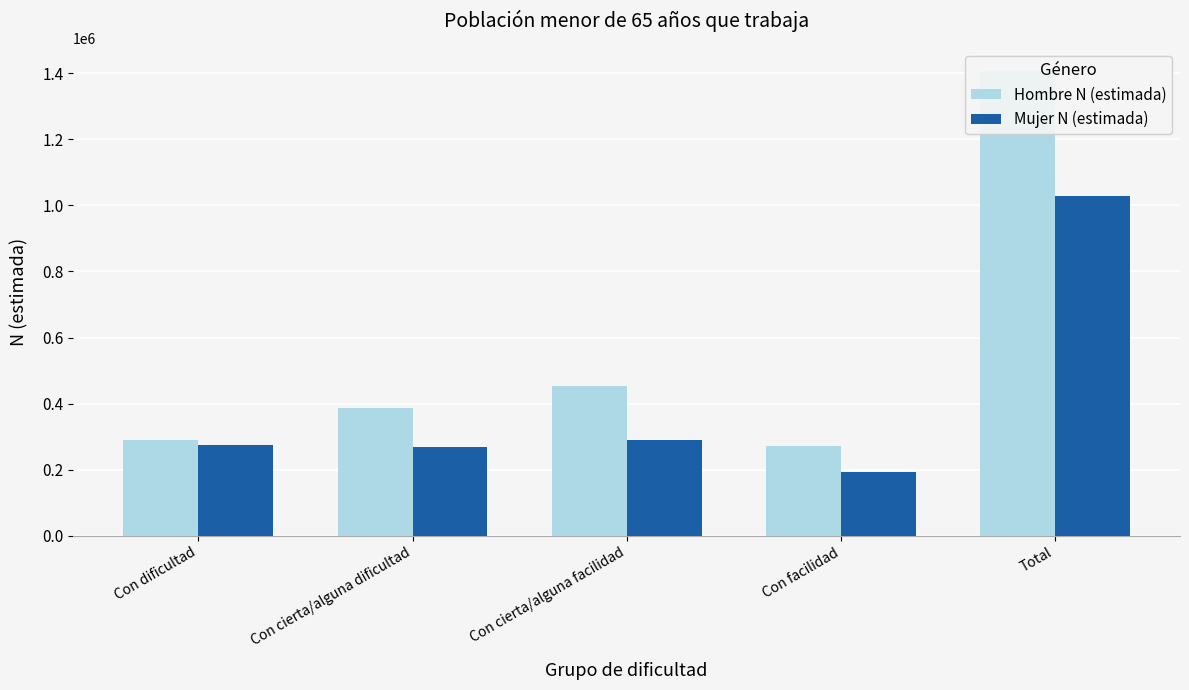

At how many categories does at least one series exceed 900995?

1